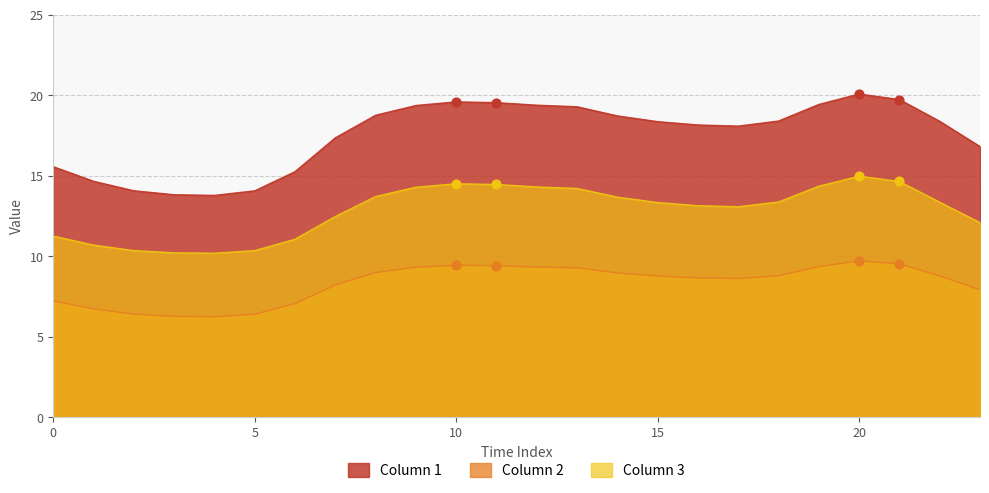

At which category is the sum across all series the highest?

20